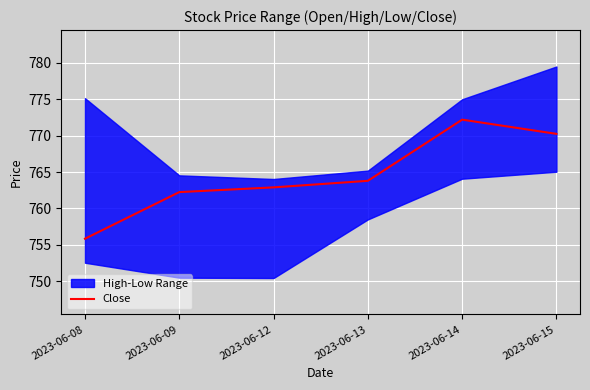

The value of Close at 2023-06-09 is 762.2. True or false?

True